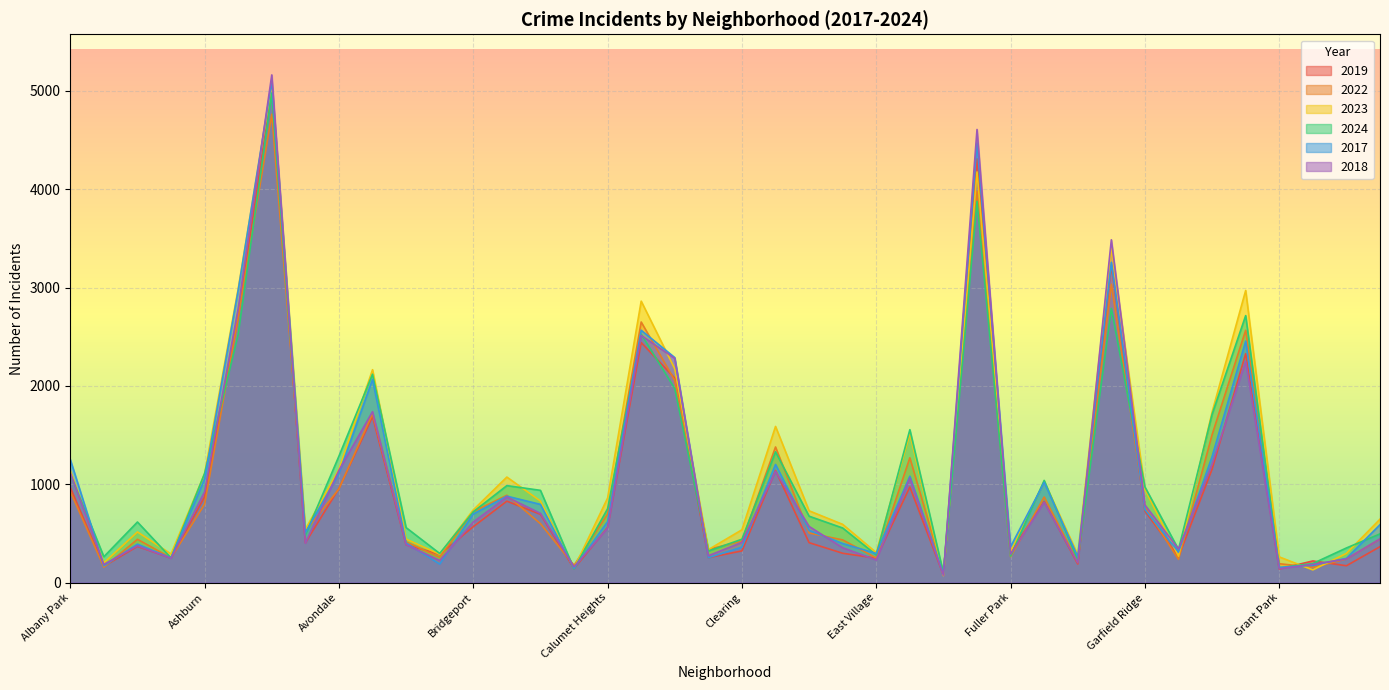

List the series in order of their peak value, highest first.

2018, 2017, 2023, 2019, 2024, 2022